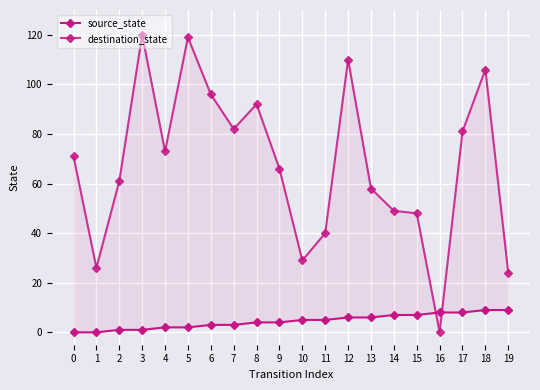

What is the sum of the source_state values at 13 and 4?

8